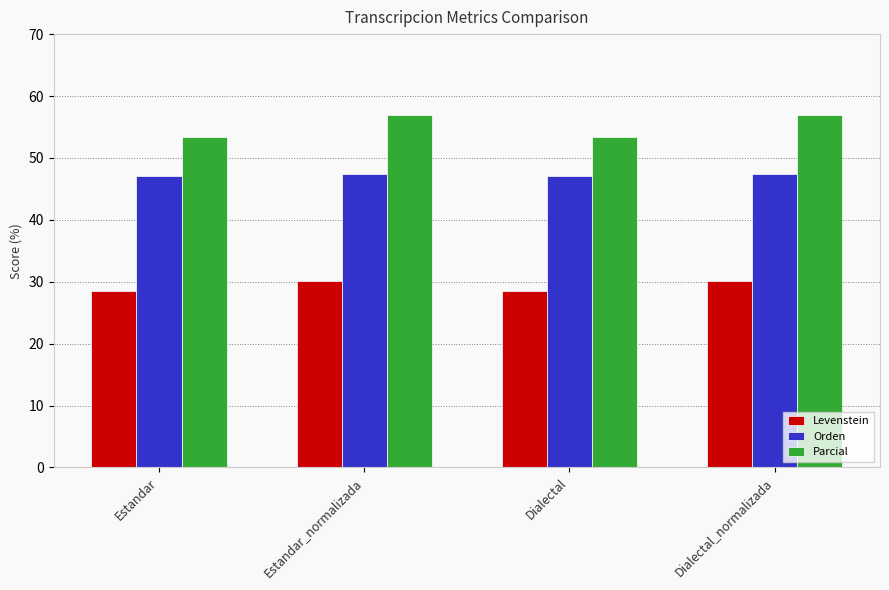

Is the value of Orden at Estandar_normalizada greater than the value of Levenstein at Estandar?

Yes